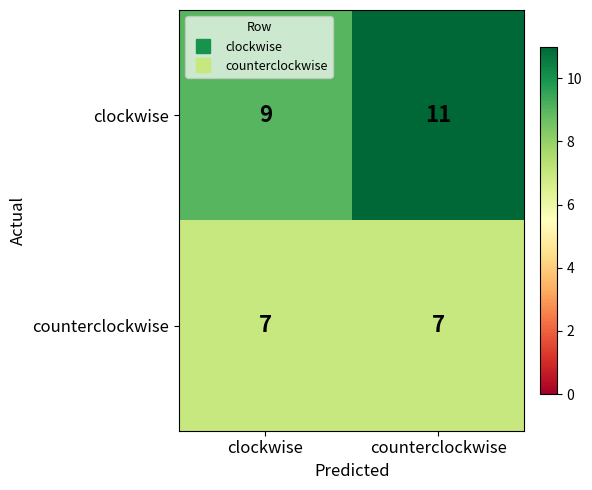

What is the smallest value displayed?

7